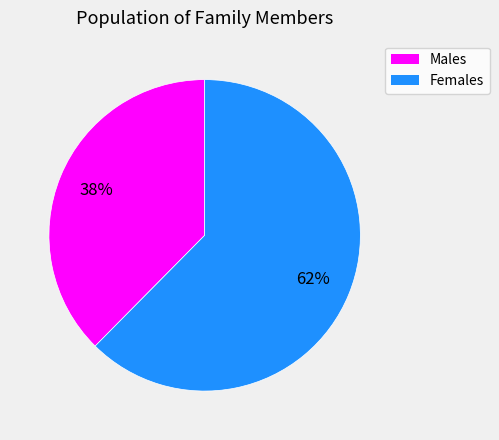

How many slices are in this pie chart?

2